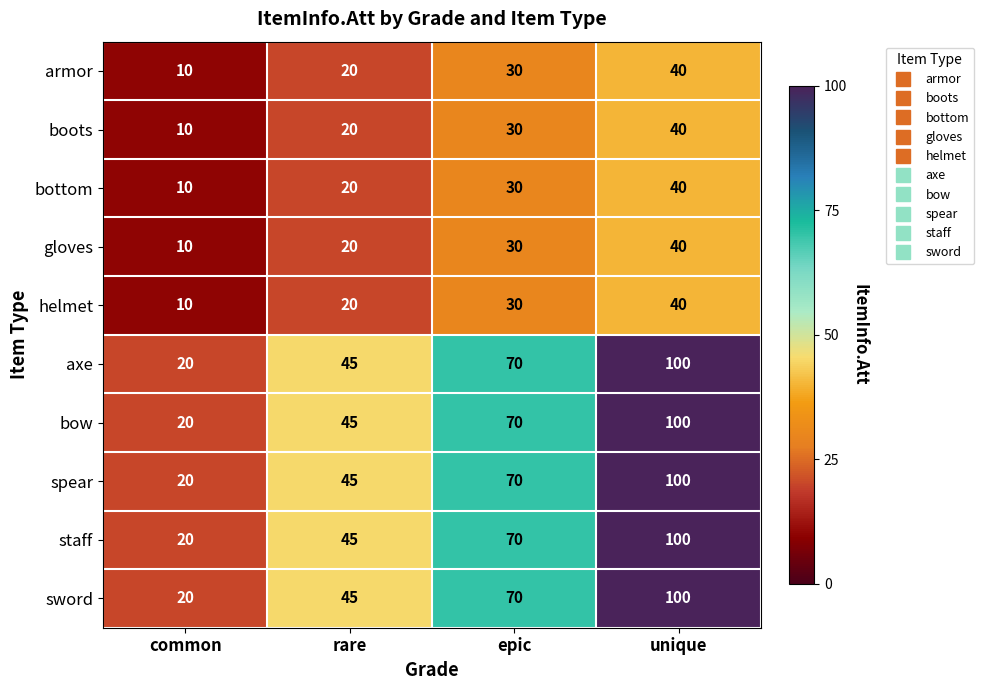

What is the difference between the highest and lowest values at common?

10